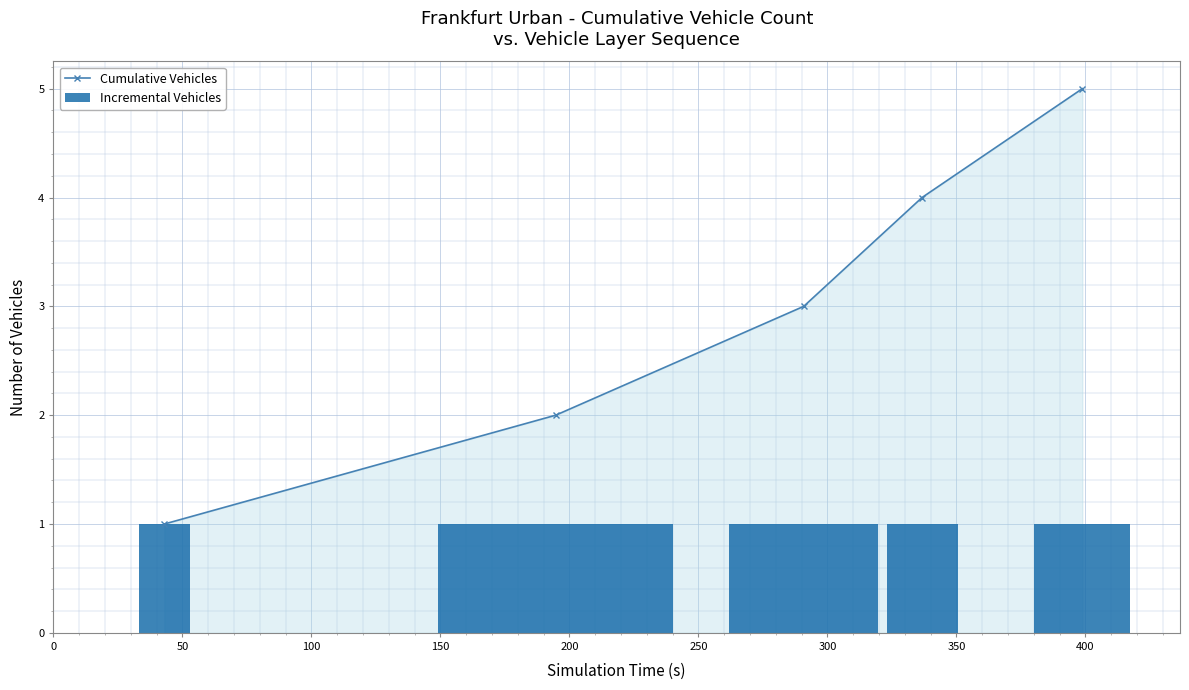

True or false: Cumulative Vehicles has more than 0 interior local peaks.

False